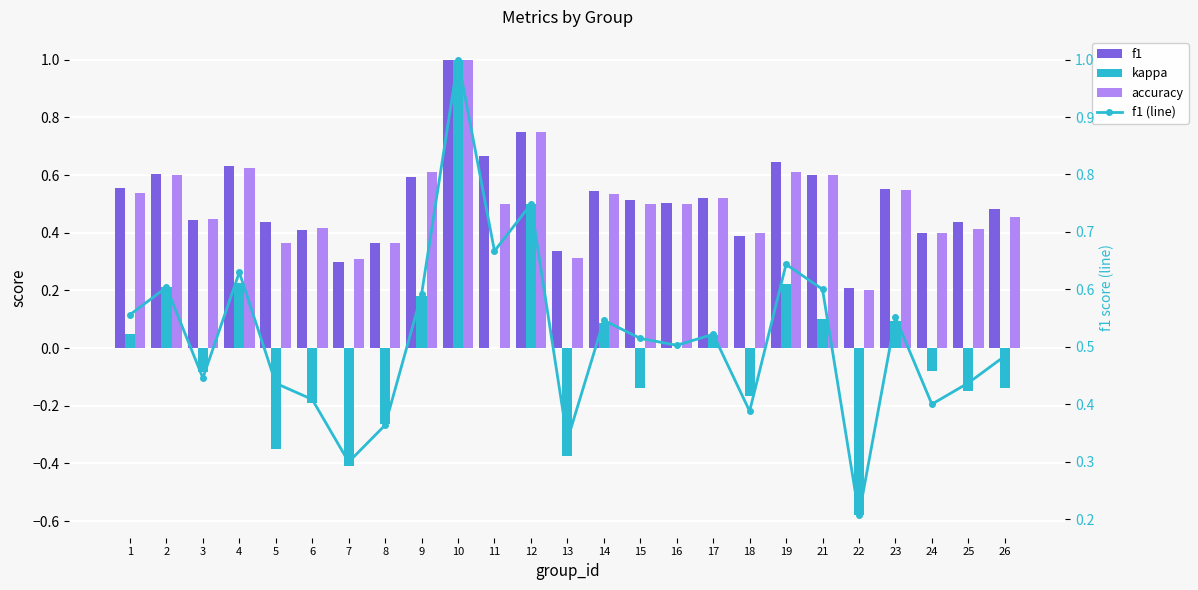

Reading right to left, list all the values displayed in this chart.

f1: 0.5	0.4	0.4	0.6	0.2	0.6	0.6	0.4	0.5	0.5	0.5	0.5	0.3	0.7	0.7	1.0	0.6	0.4	0.3	0.4	0.4	0.6	0.4	0.6	0.6
kappa: -0.1	-0.1	-0.1	0.1	-0.6	0.1	0.2	-0.2	0.0	0.0	-0.1	0.1	-0.4	0.5	0.0	1.0	0.2	-0.3	-0.4	-0.2	-0.4	0.2	-0.1	0.2	0.0
accuracy: 0.5	0.4	0.4	0.5	0.2	0.6	0.6	0.4	0.5	0.5	0.5	0.5	0.3	0.8	0.5	1.0	0.6	0.4	0.3	0.4	0.4	0.6	0.4	0.6	0.5
f1 (line): 0.5	0.4	0.4	0.6	0.2	0.6	0.6	0.4	0.5	0.5	0.5	0.5	0.3	0.7	0.7	1.0	0.6	0.4	0.3	0.4	0.4	0.6	0.4	0.6	0.6